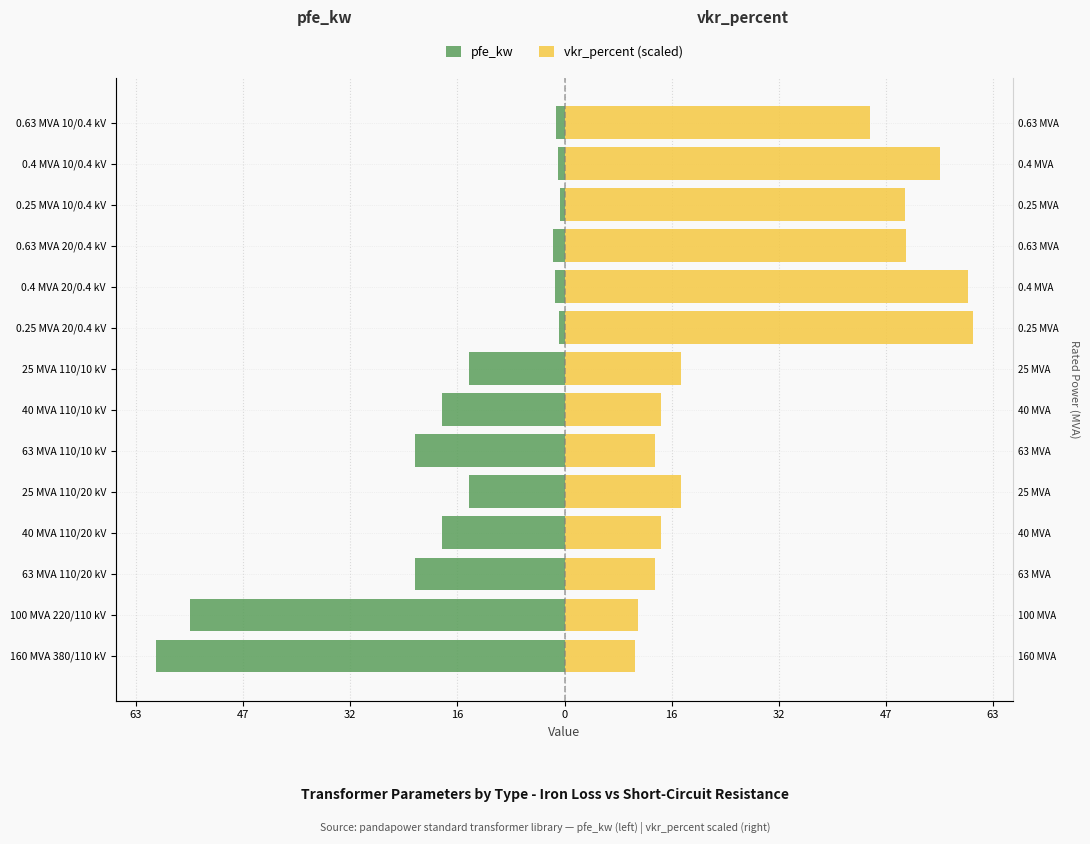

The vkr_percent (scaled) series shows 16.2 at 100 MVA 220/110 kV. True or false?

False